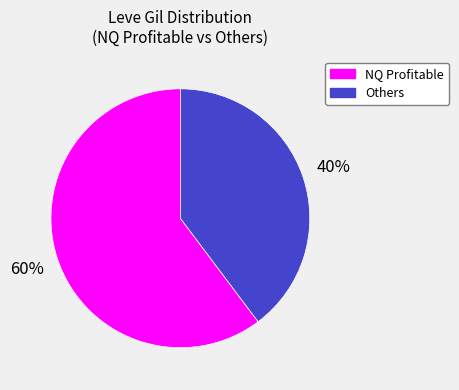

Is there any slice that represents more than half of the pie?

Yes